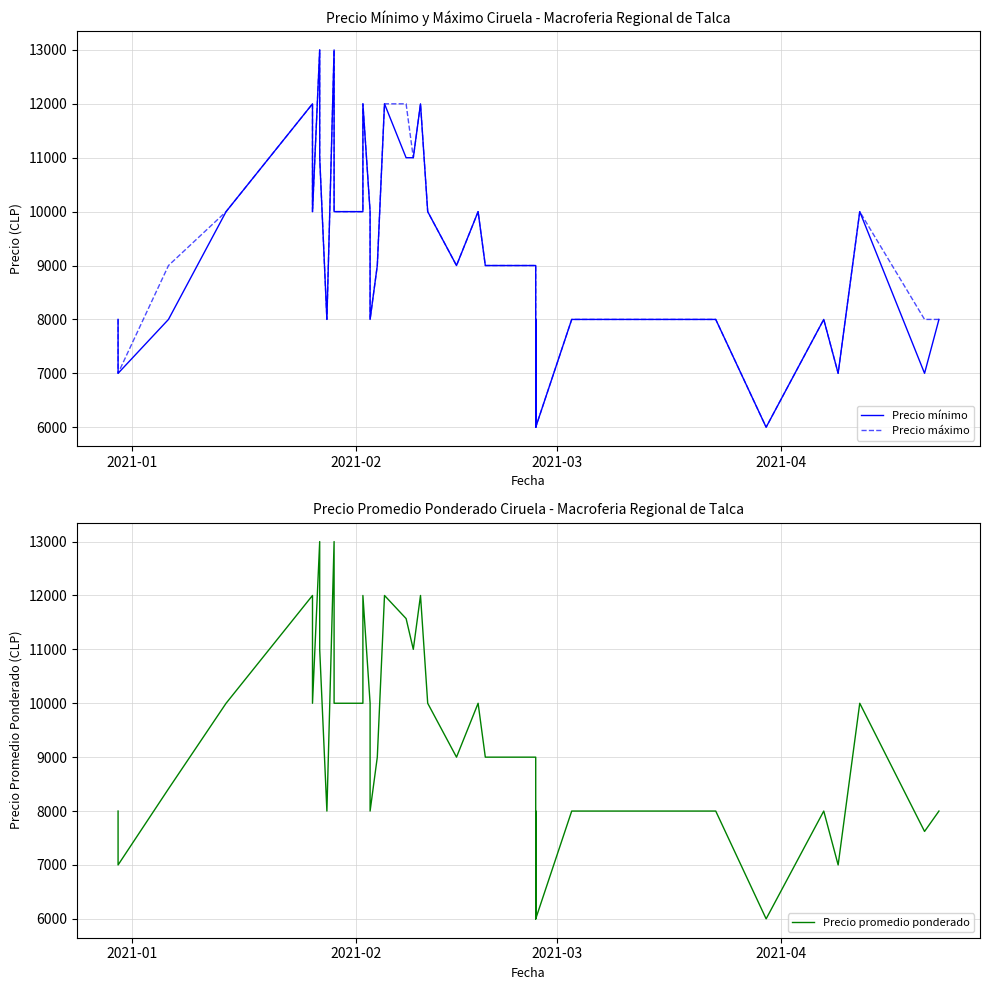

True or false: Precio máximo and Precio promedio ponderado cross at least once.

False